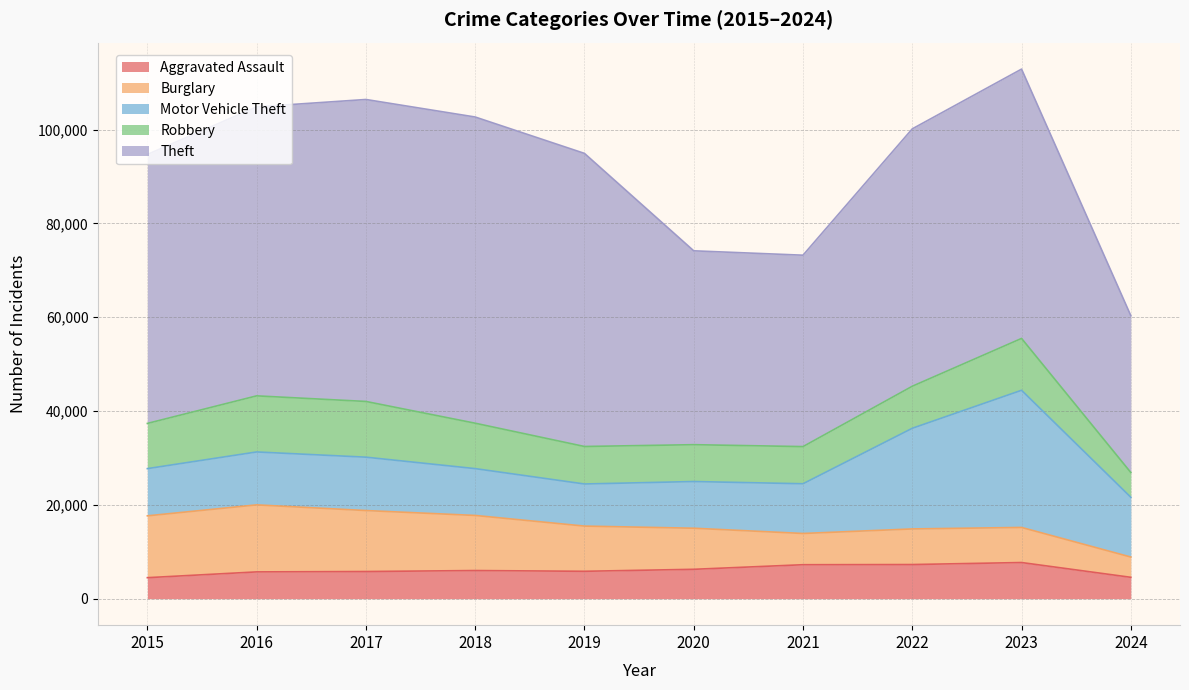

Where is the first local maximum for Motor Vehicle Theft?

2017